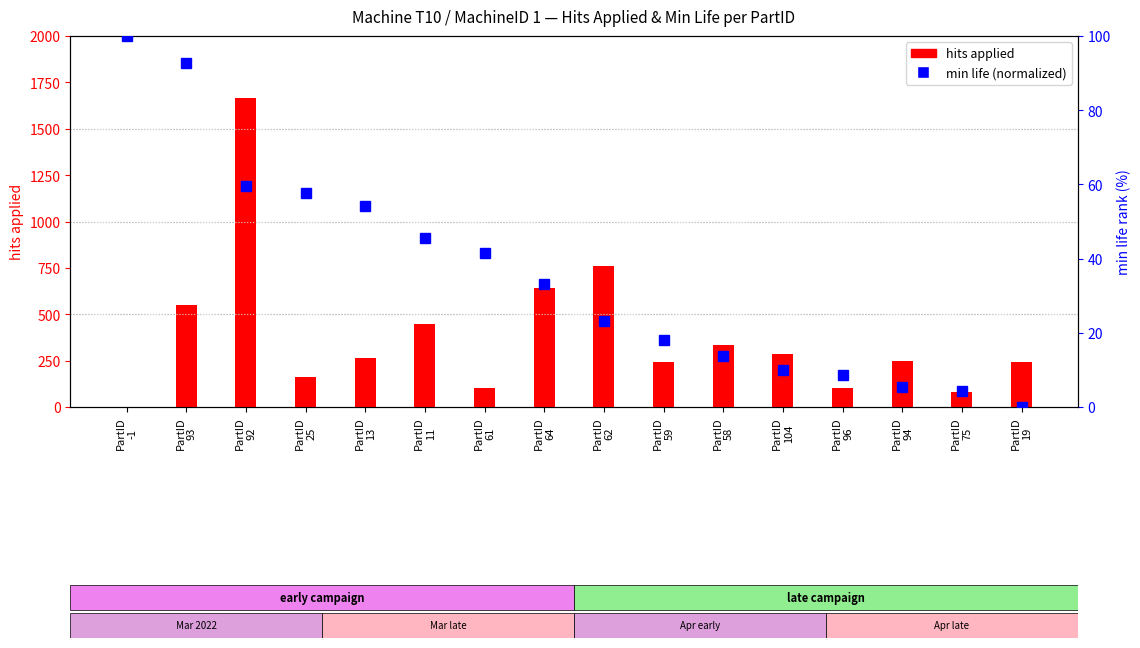

The hits applied series shows 159.4 at PartID
104. True or false?

False